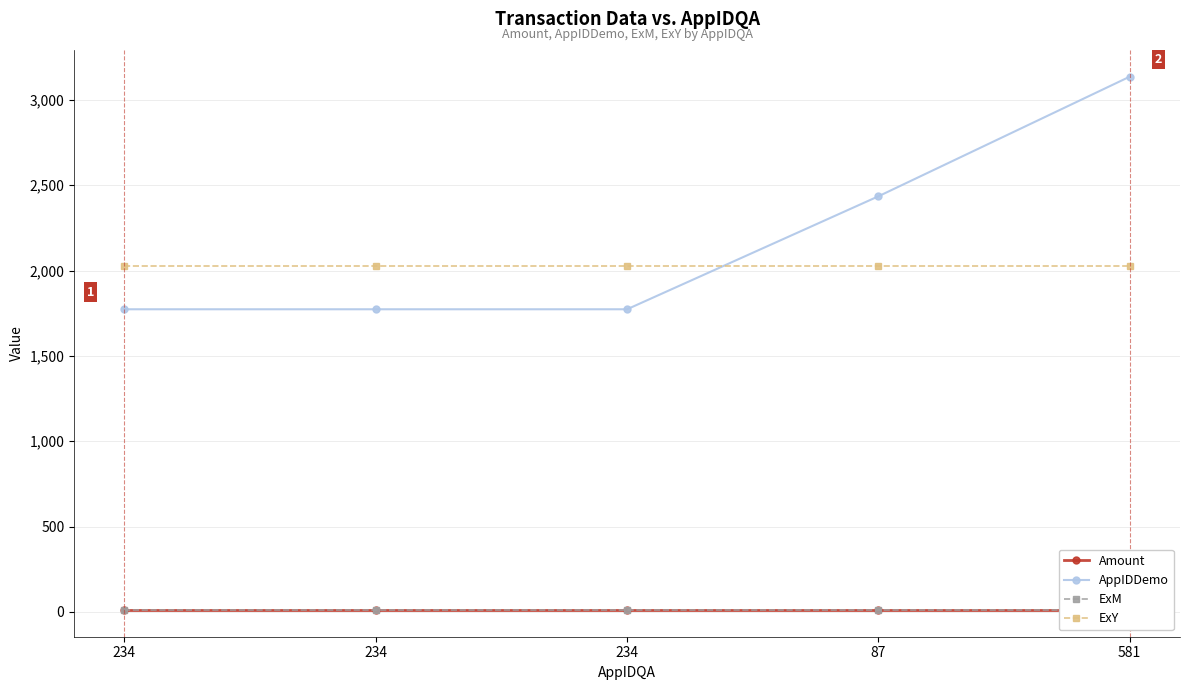

True or false: Amount and AppIDDemo cross at least once.

False